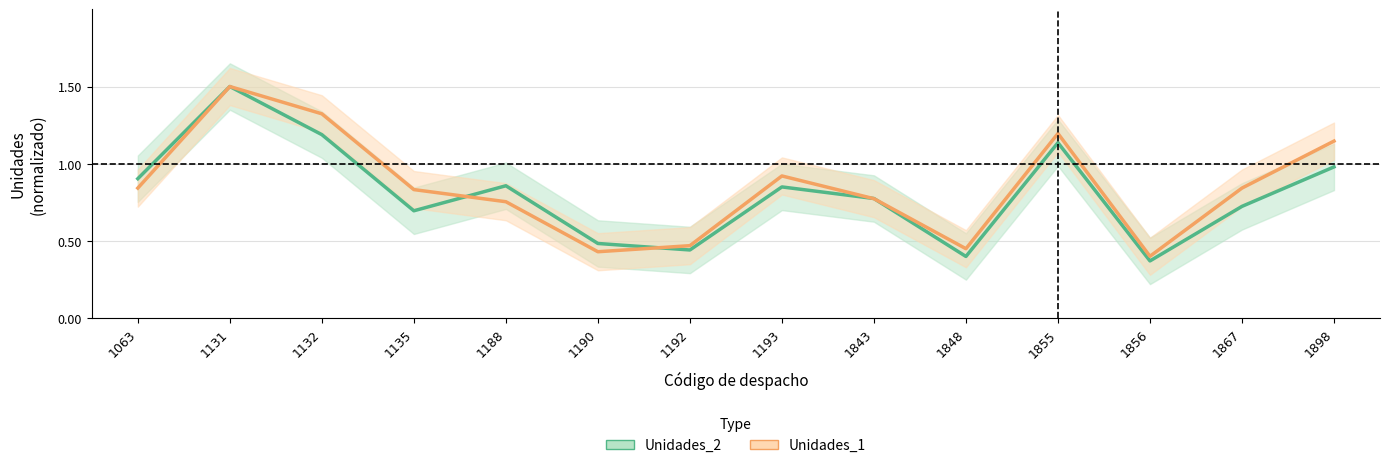

Read the Unidades_1 value at 1135.

0.8